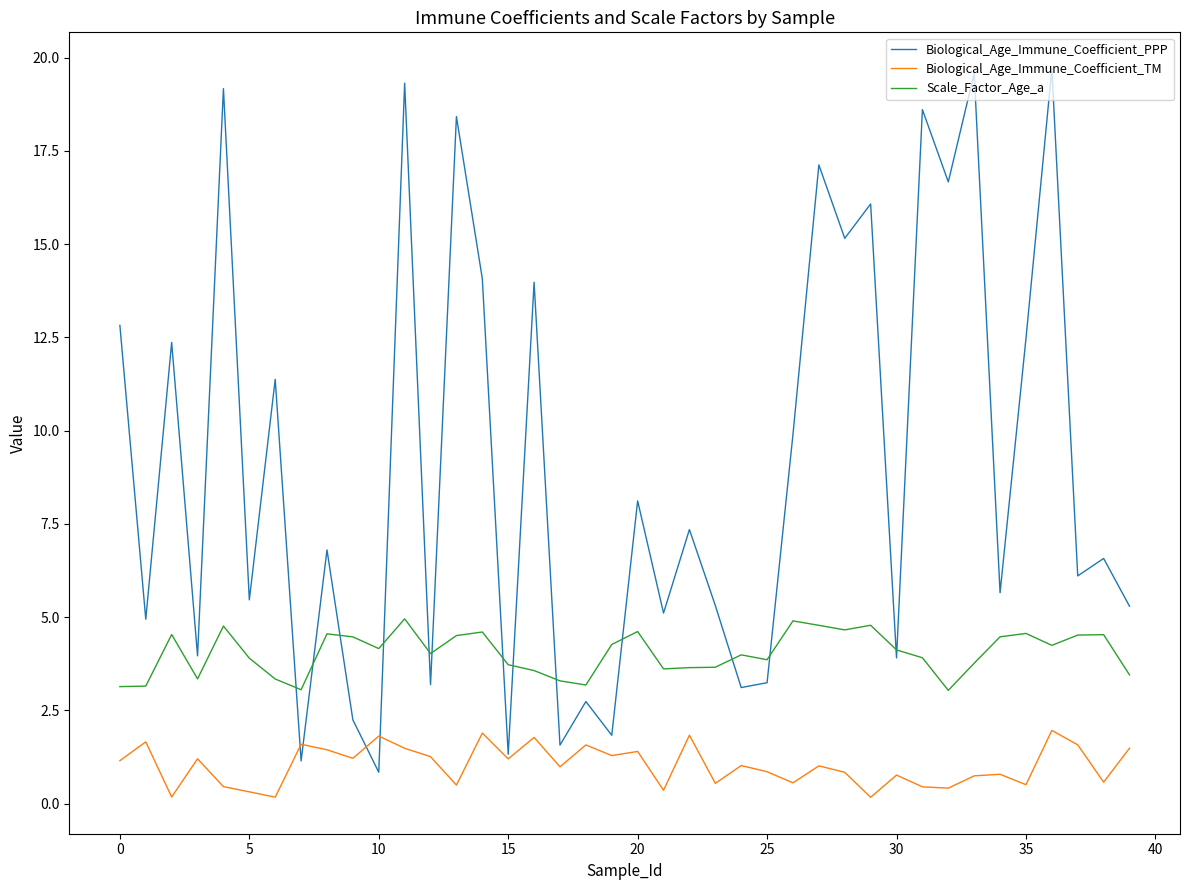

What is the difference between the maximum and minimum values in the Biological_Age_Immune_Coefficient_PPP series?

18.9